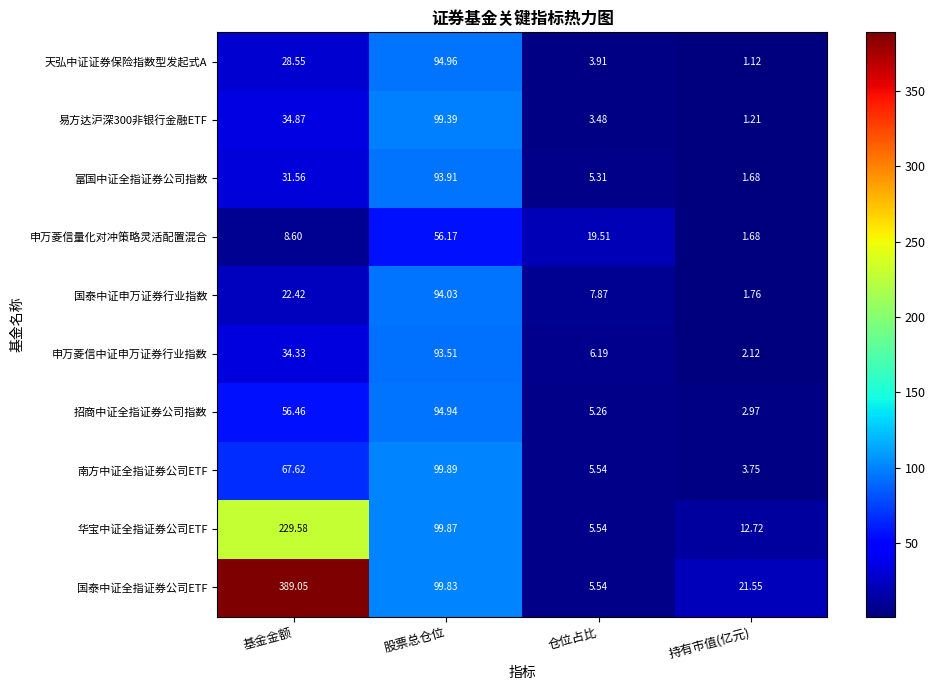

List the labels in order of 申万菱信量化对冲策略灵活配置混合 value, largest first.

股票总仓位, 仓位占比, 基金金额, 持有市值(亿元)